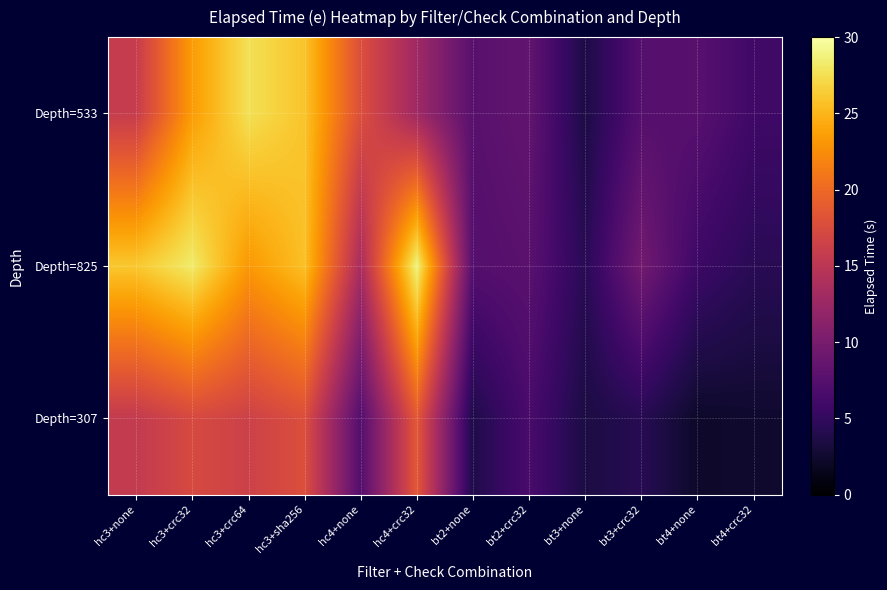

How many data points does each series have?

12